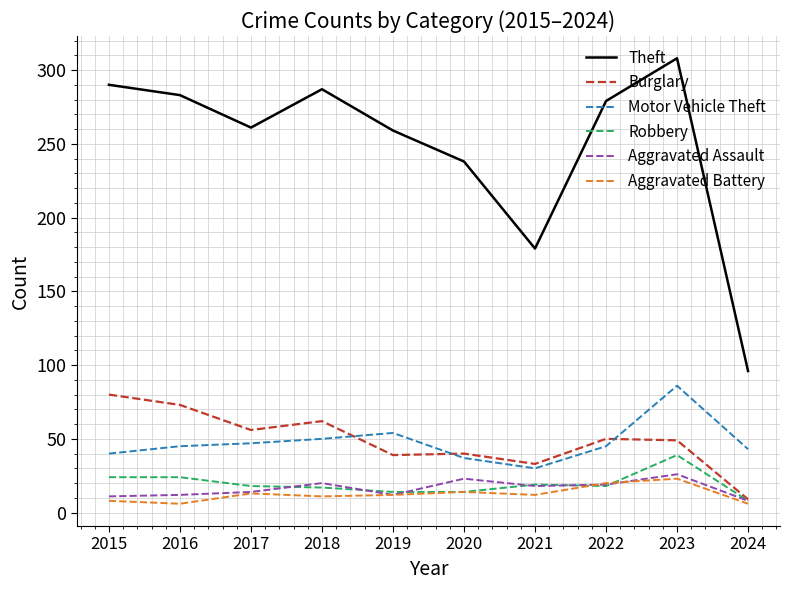

At which category is the sum across all series the highest?

2023